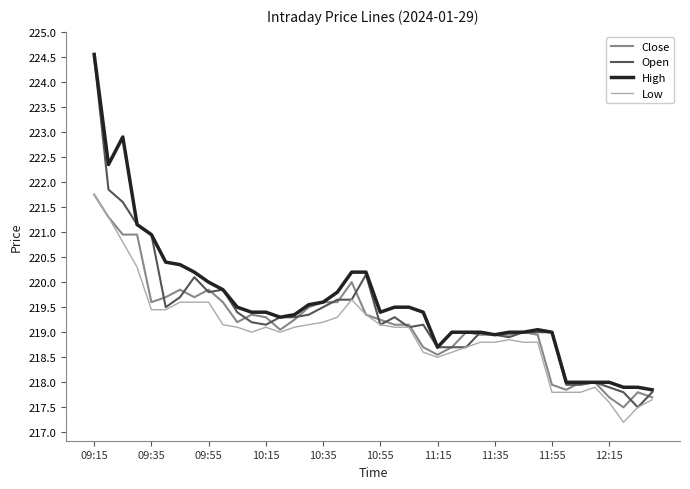

How many lines are shown in the chart?

4